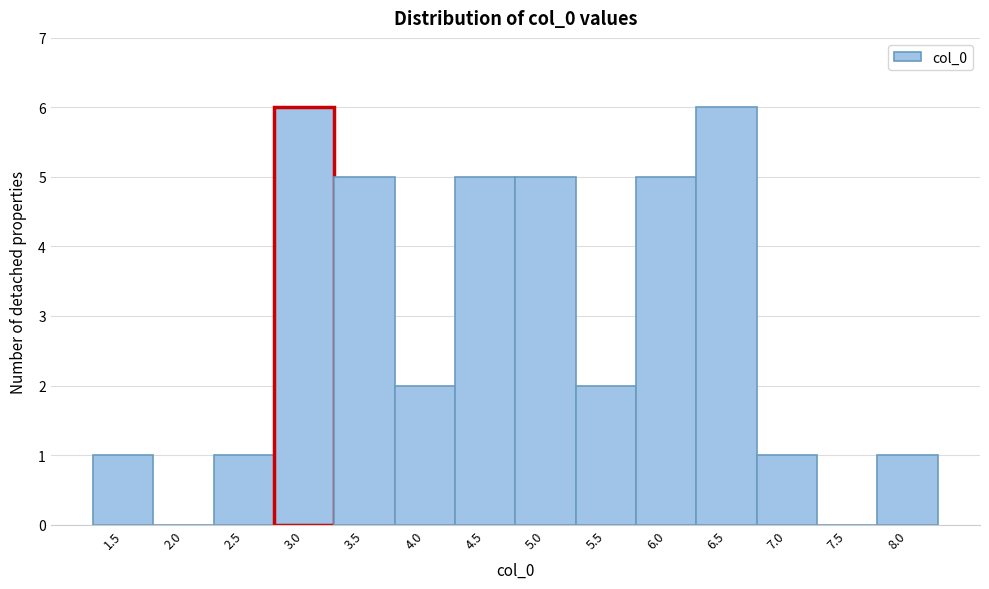

Reading left to right, what are all the values shown in this chart?

1.5=1	2.0=0	2.5=1	3.0=6	3.5=5	4.0=2	4.5=5	5.0=5	5.5=2	6.0=5	6.5=6	7.0=1	7.5=0	8.0=1